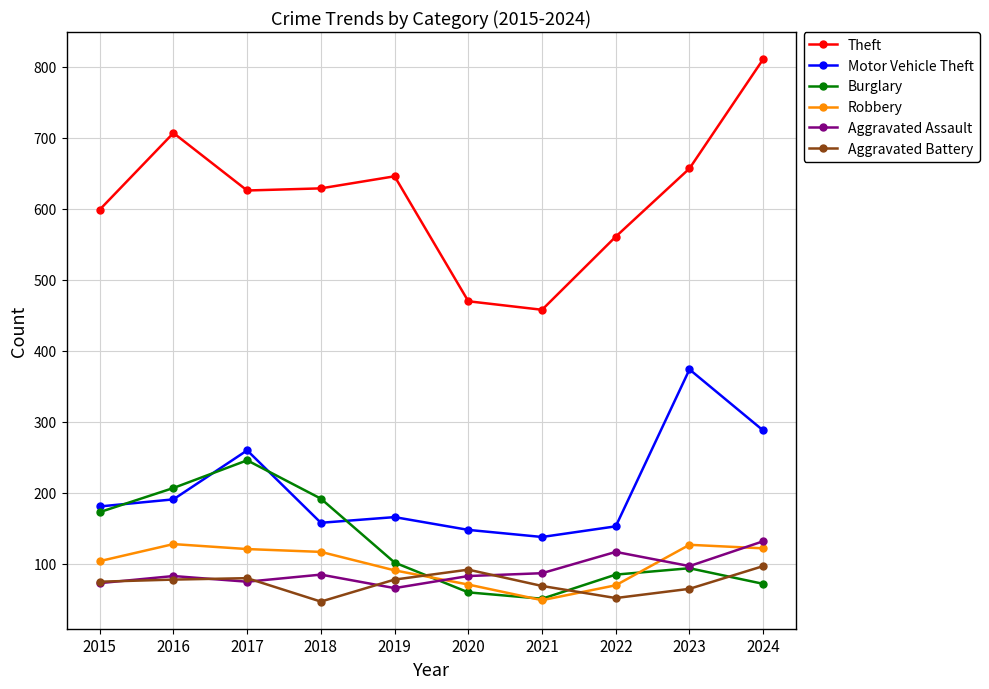

What is the spread (max minus min) of values at 2016?

629